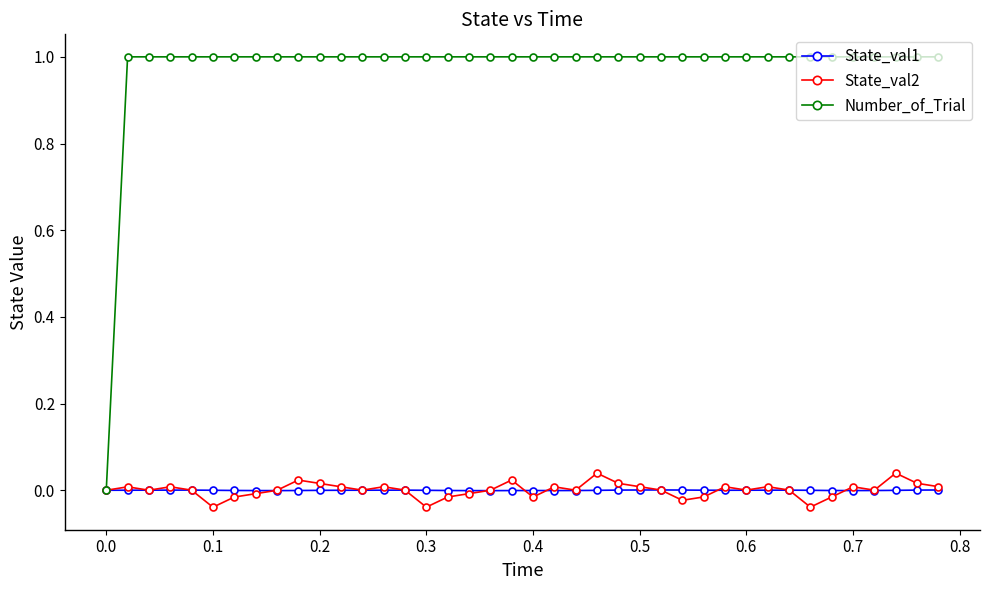

What is the maximum value shown in the chart?

1.0